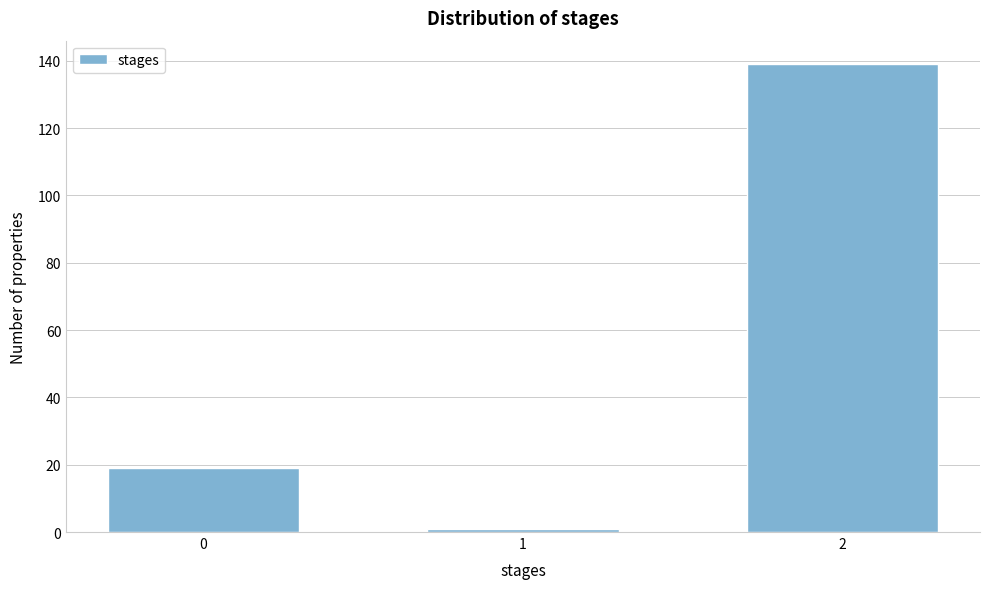

Reading right to left, transcribe all the data shown in this chart.

2=139	1=1	0=19